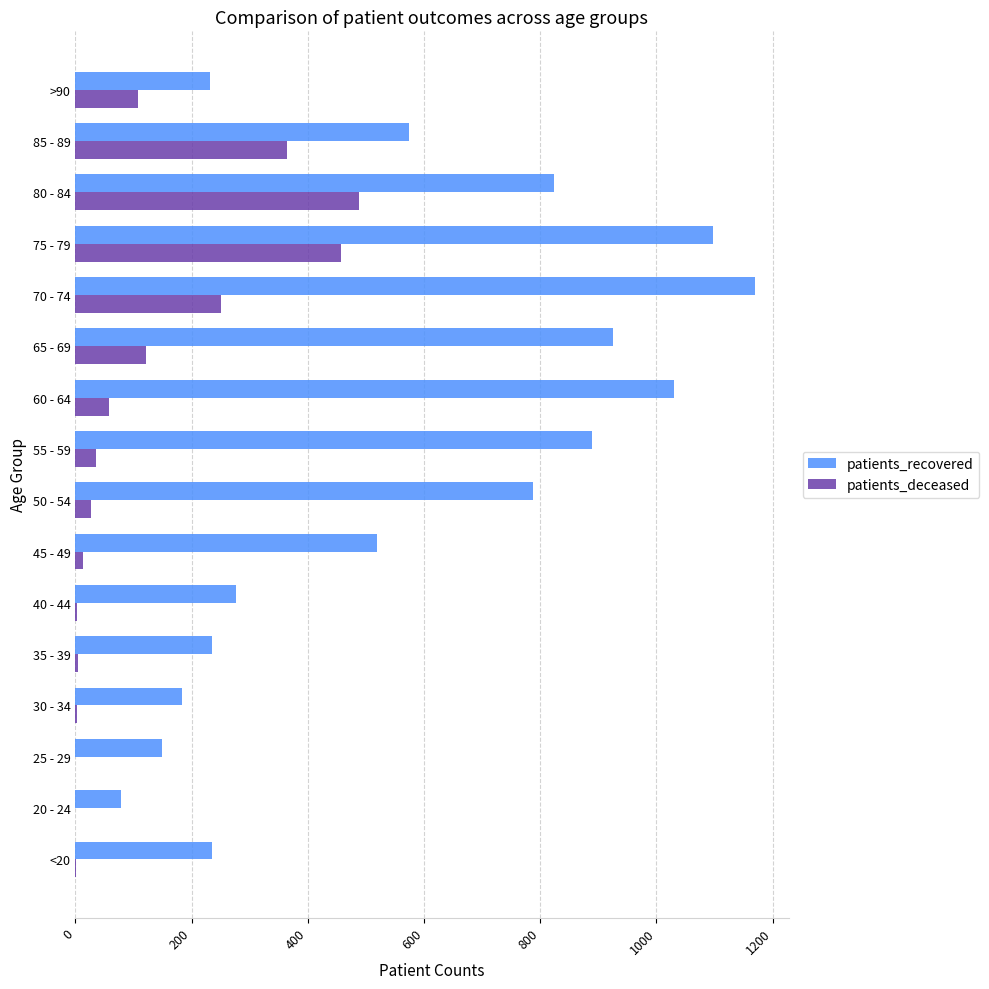

At which label is patients_recovered closest to 623?

85 - 89